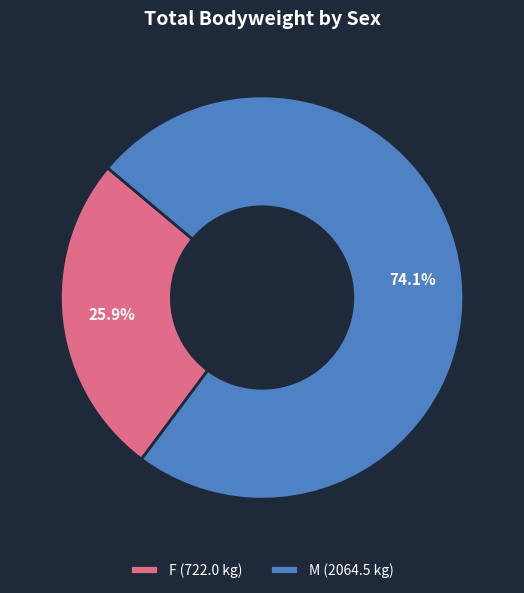

How much of the chart is everything except F (722.0 kg)?

74.1%